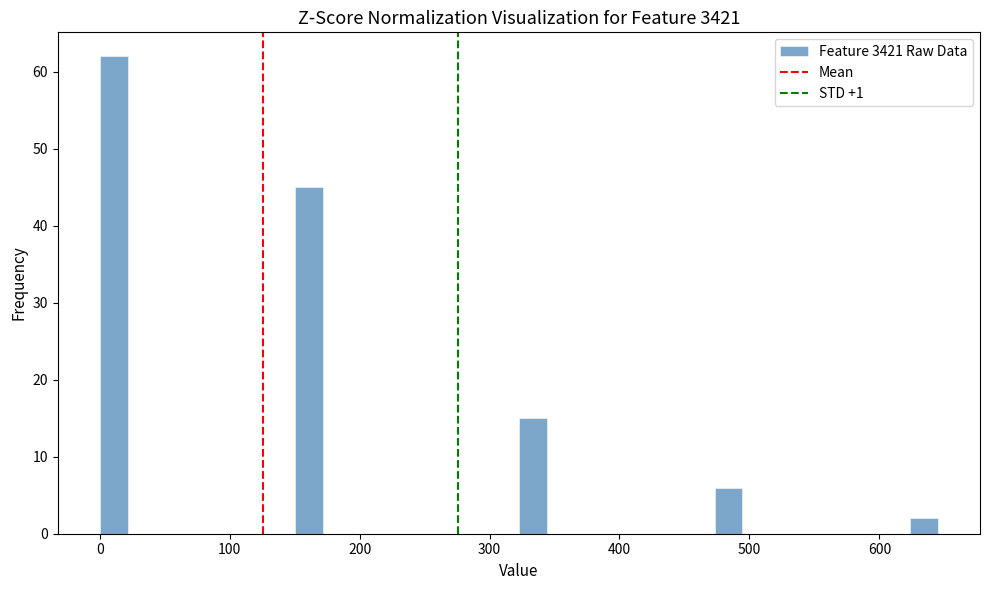

Read against the x-axis, roughly where is the centre of the tallest bar?

10